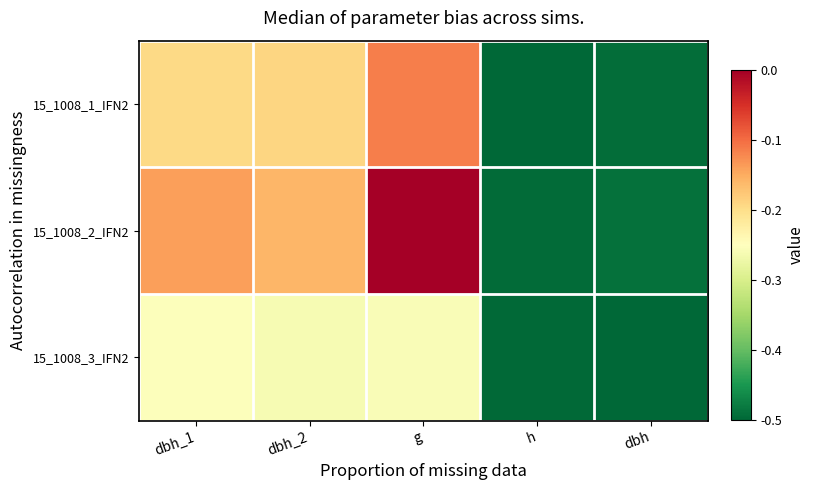

Rank the series by their maximum value, from lowest to highest.

15_1008_3_IFN2, 15_1008_1_IFN2, 15_1008_2_IFN2